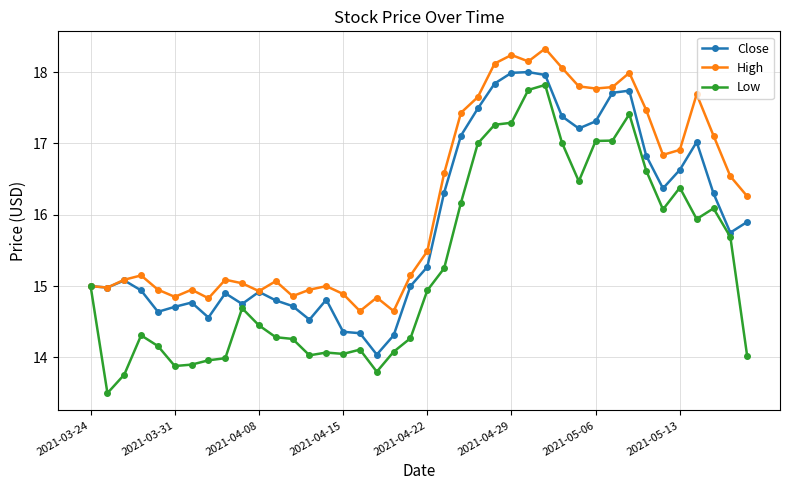

Which series has the largest range (max minus min)?

Low